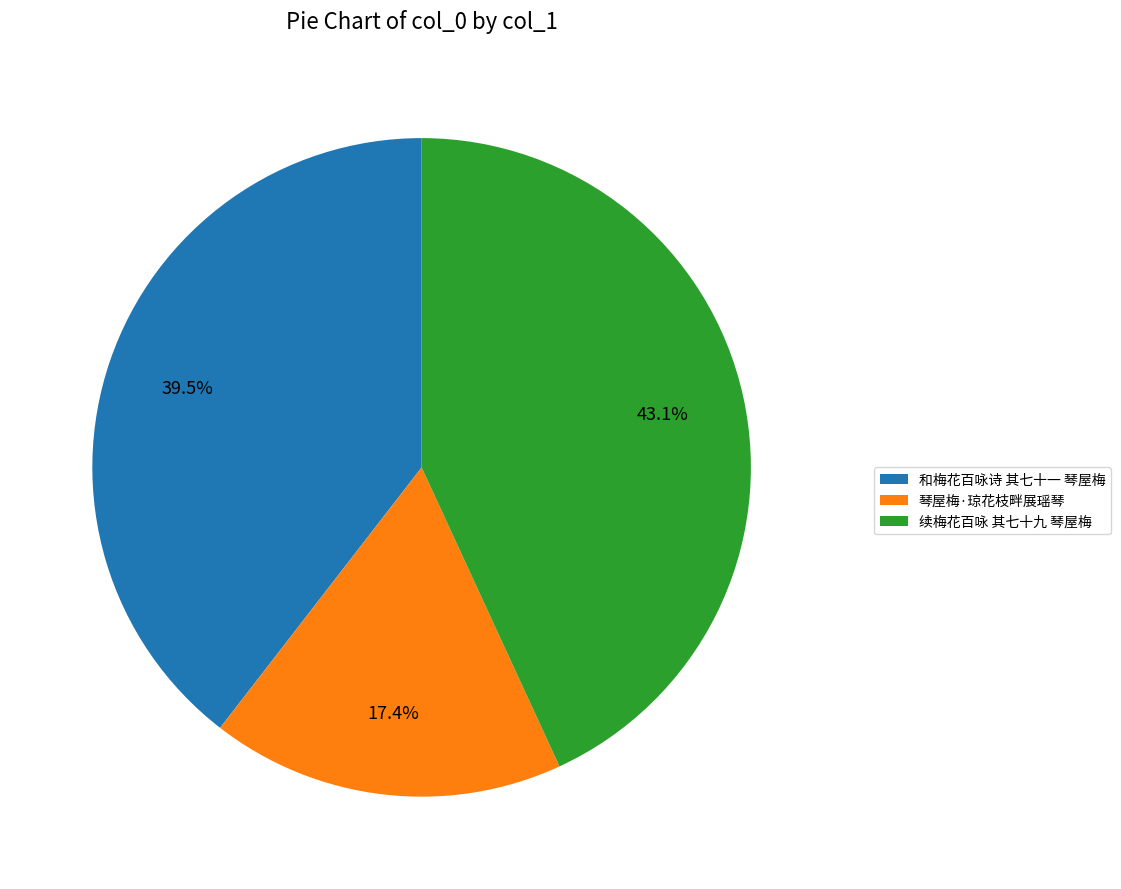

Is there a majority slice in this chart?

No